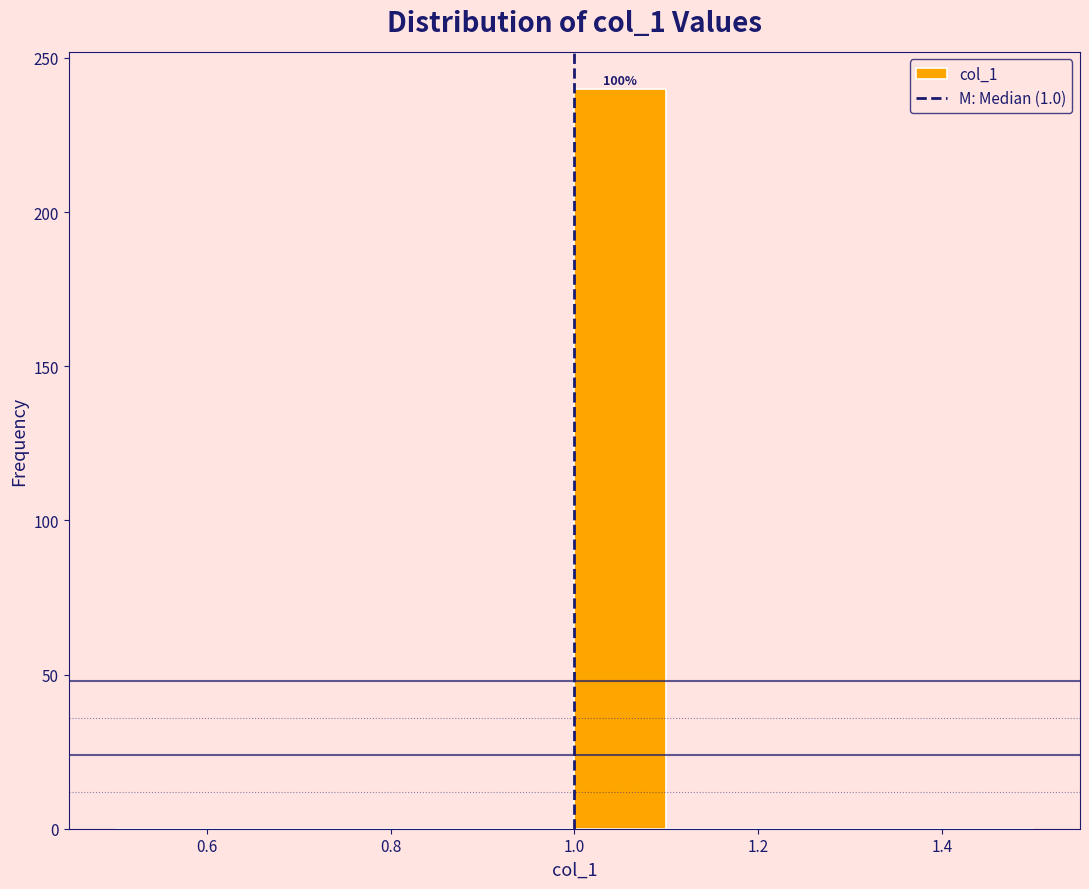

Over which range of the x-axis is the bar tallest?

1.0 to 1.1